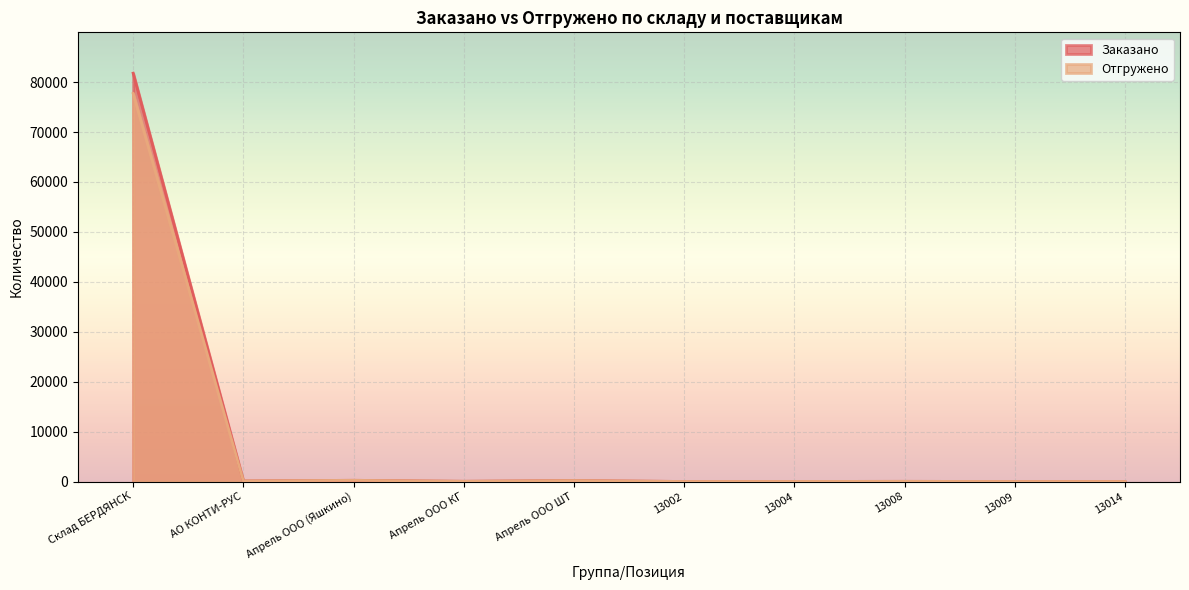

The Заказано series shows 2.0 at 13014. True or false?

True